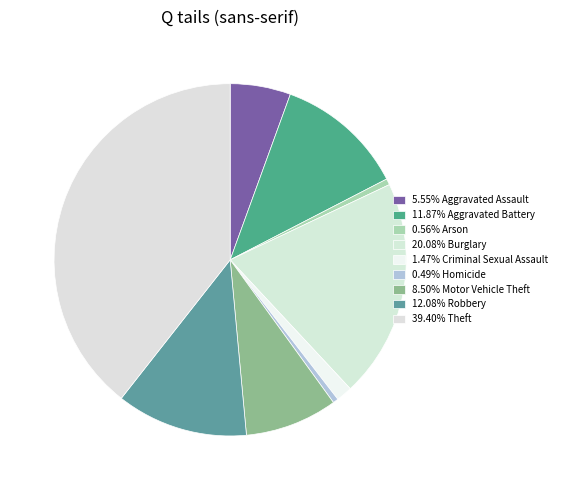

How many segments does this pie chart have?

9